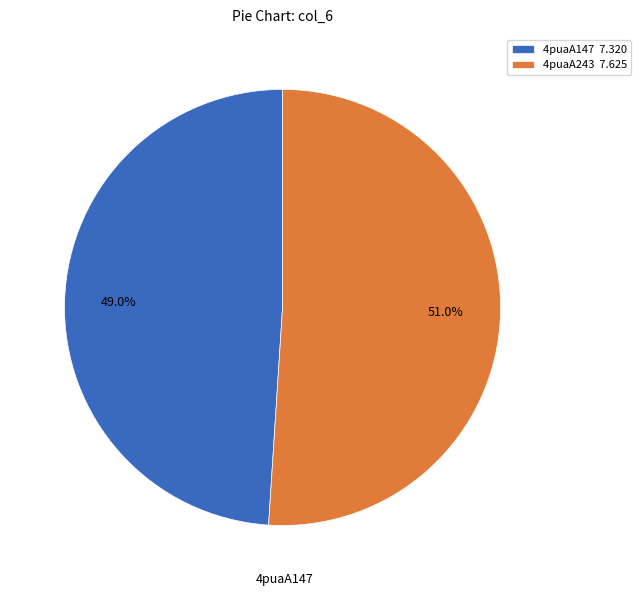

Rank the categories by value from highest to lowest.

4puaA243, 4puaA147